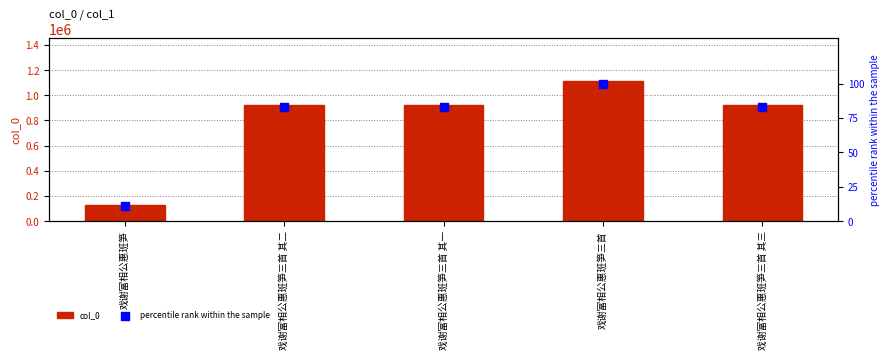

Which series has the largest total across all categories?

col_0